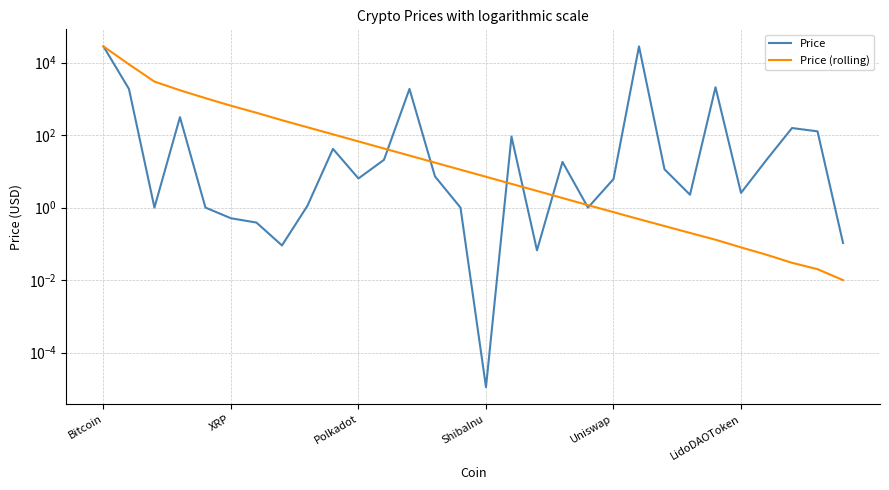

At which category is the sum across all series the highest?

Bitcoin